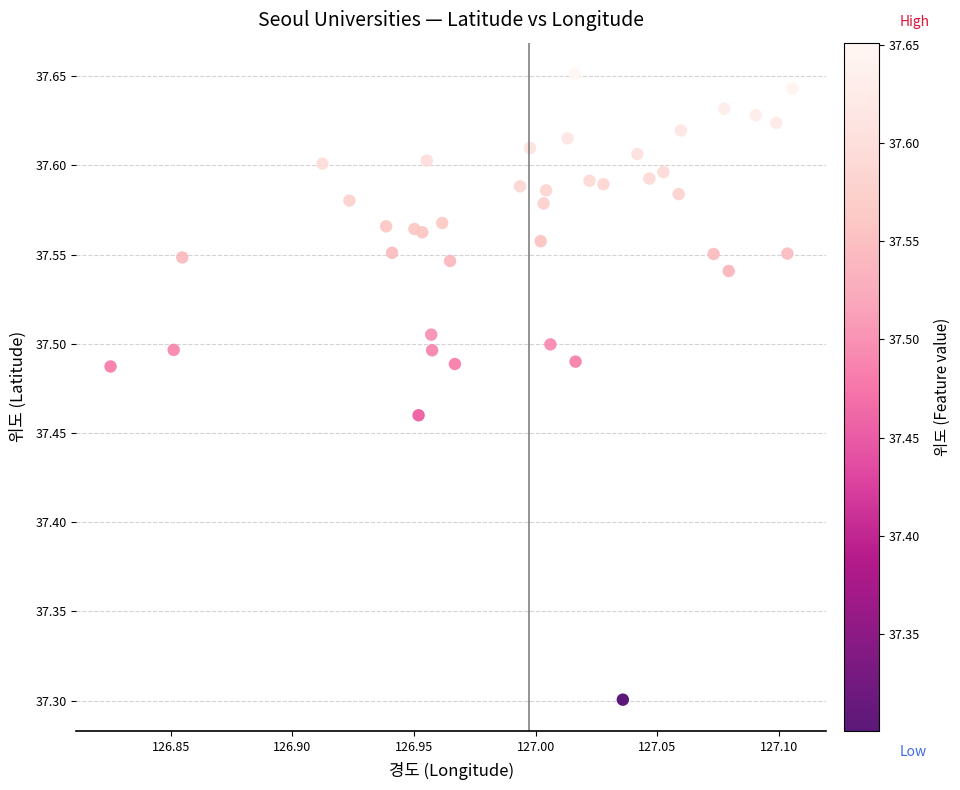

What is the range of X values (max minus min)?

0.3